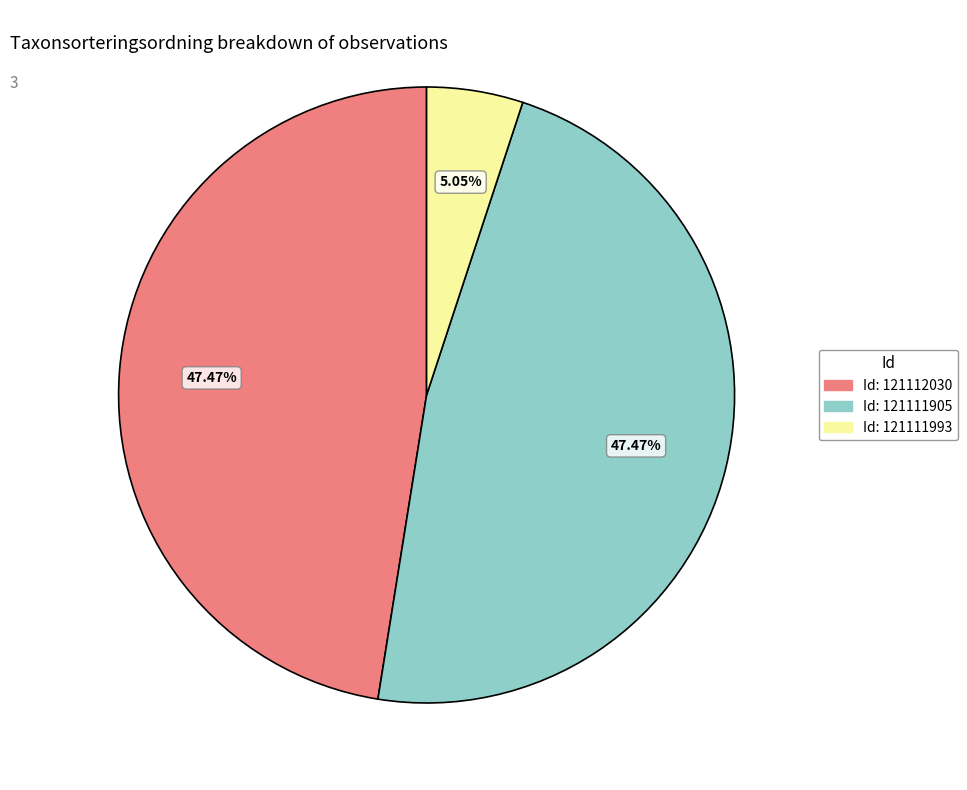

To the nearest percent, what is the difference between the largest and smallest slice percentages?

42%